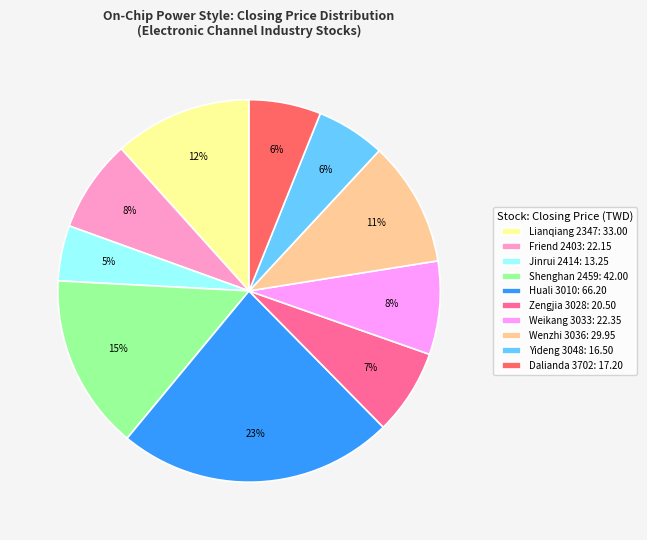

Is there any slice that represents more than half of the pie?

No